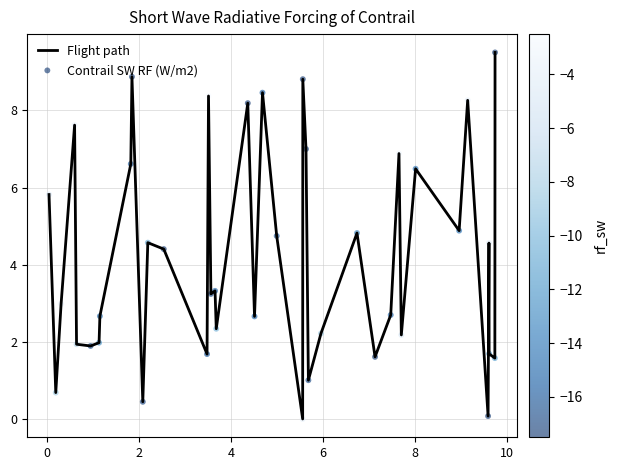

What is the greatest value displayed?

9.5